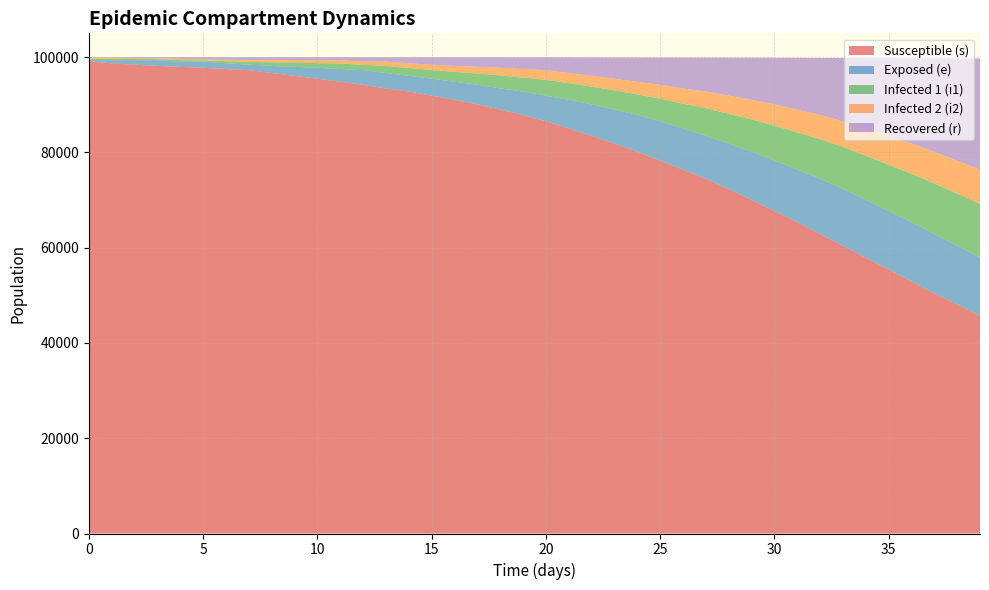

True or false: i1 has a value of 9256 at 28.

False